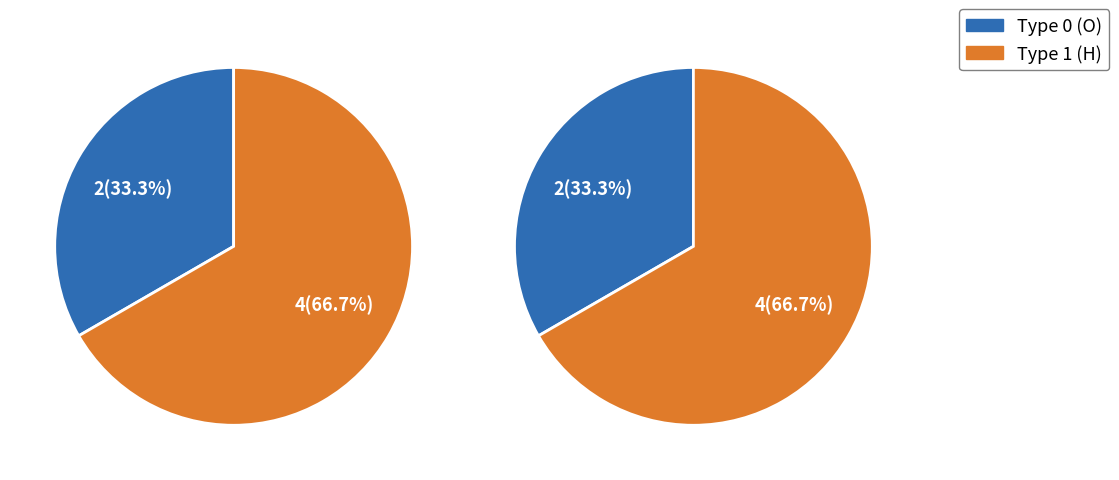

Is there a majority slice in this chart?

Yes